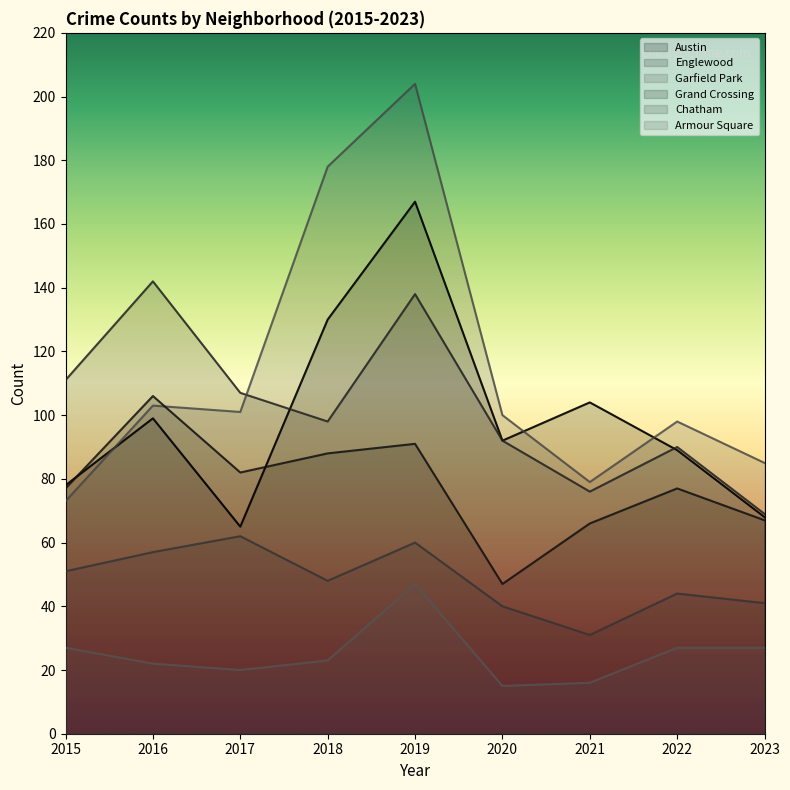

Where is the first local minimum for Armour Square?

2017